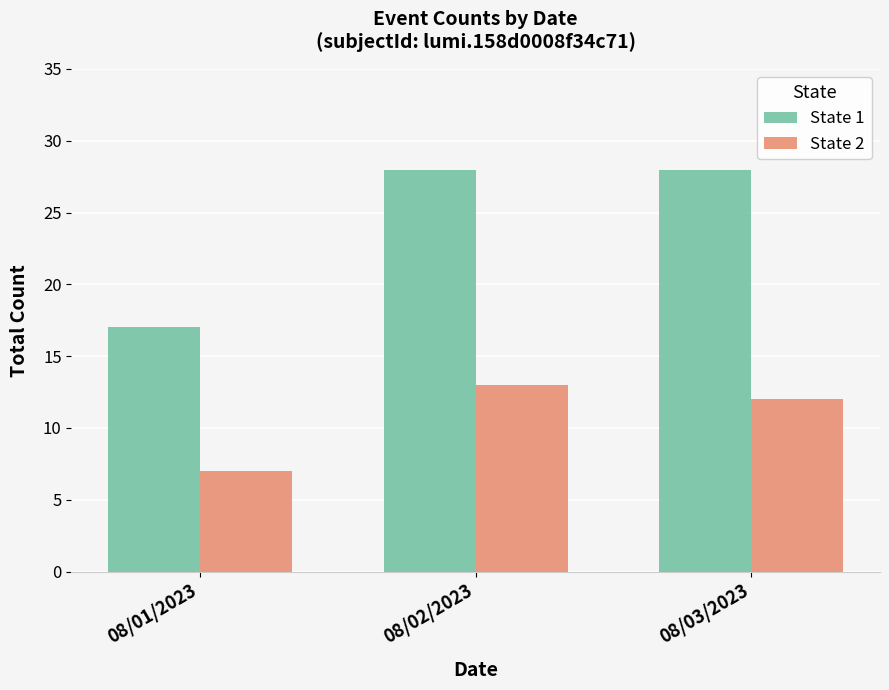

What is the total value across all series at 08/01/2023?

24